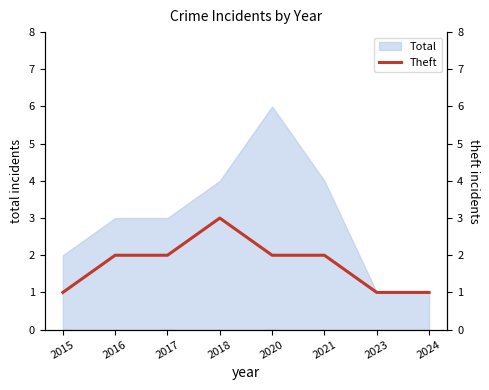

What is the maximum value for Total?

6